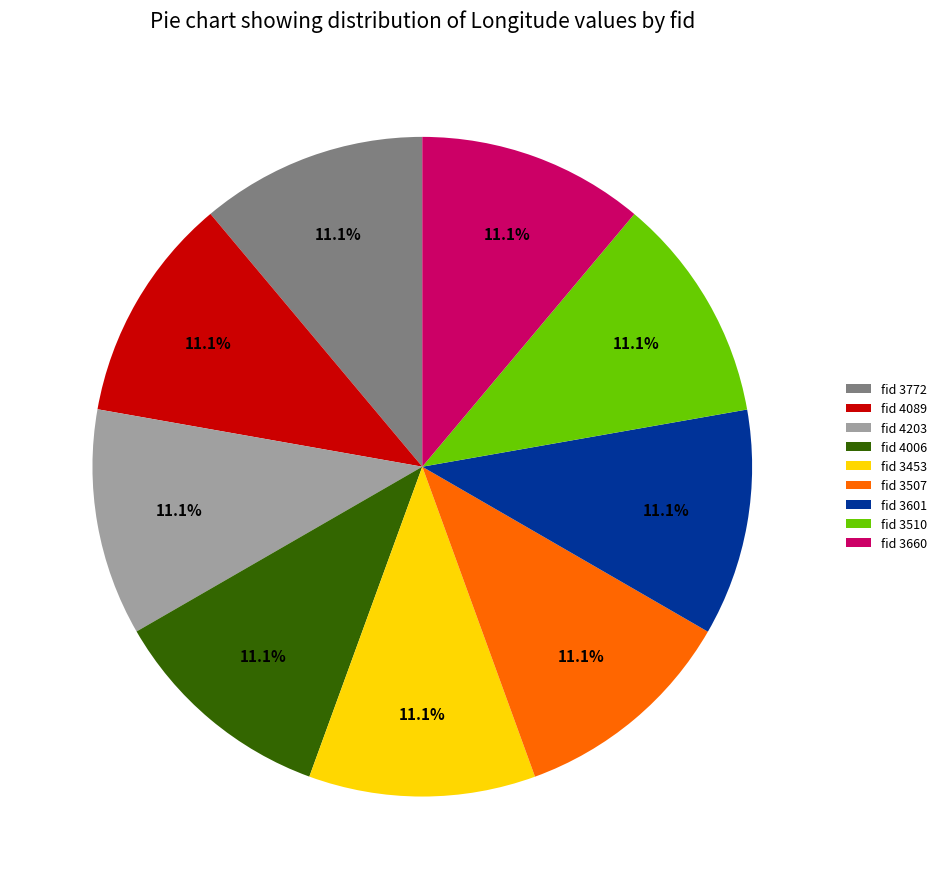

Does fid 4203 represent more than half of the total?

No